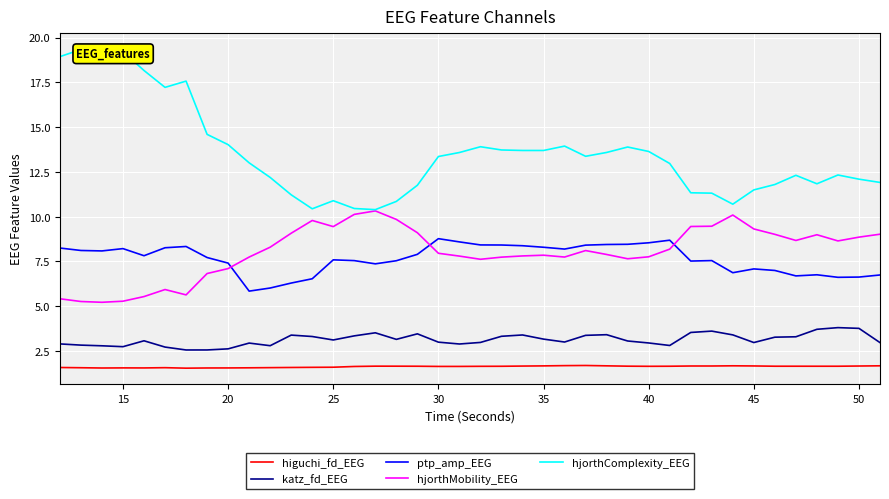

After their last crossing, which series has the higher values: hjorthMobility_EEG or ptp_amp_EEG?

hjorthMobility_EEG